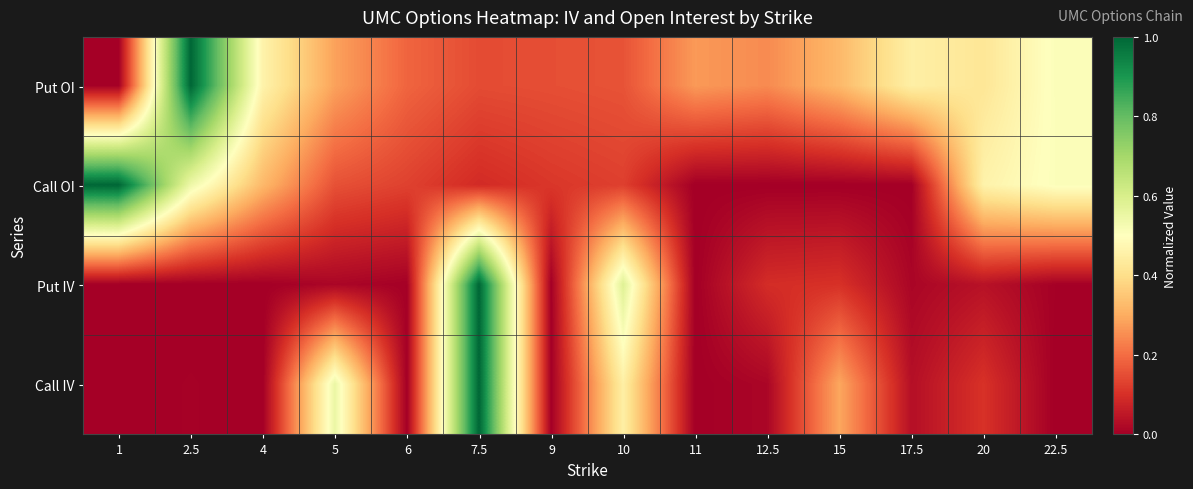

Rank the series by their average value, from highest to lowest.

Put OI, Call OI, Call IV, Put IV